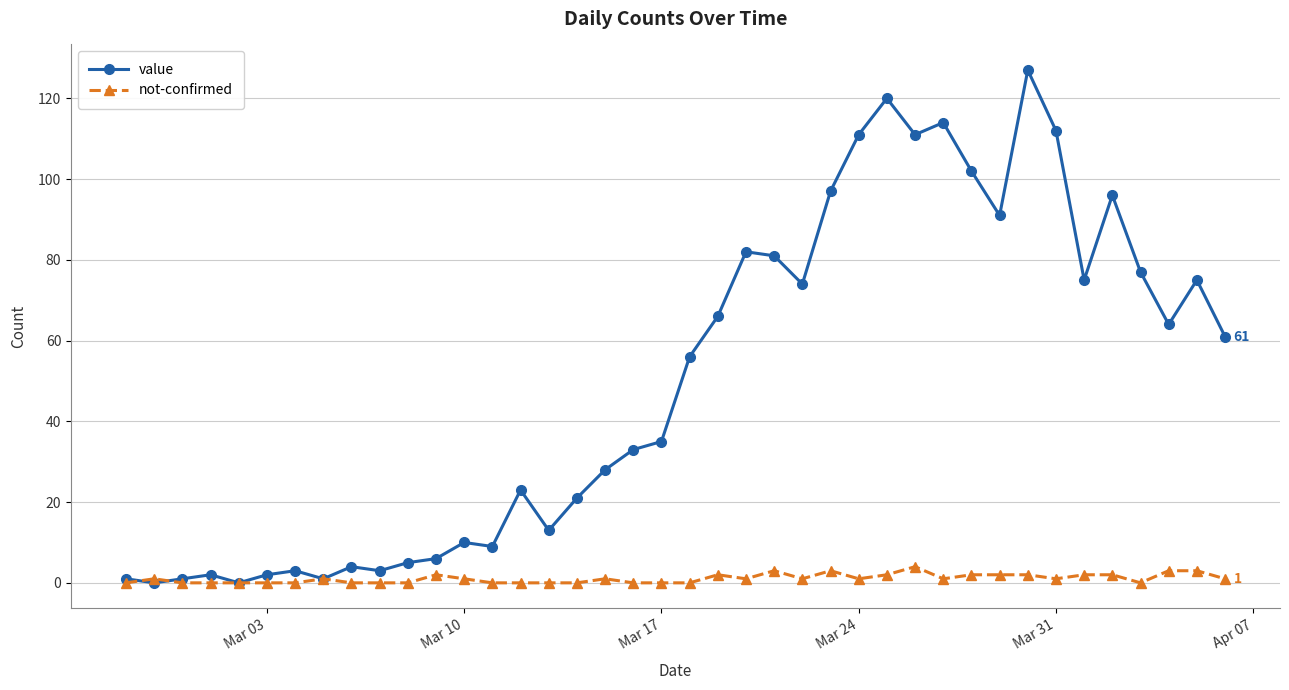

Which series has the largest total across all categories?

value